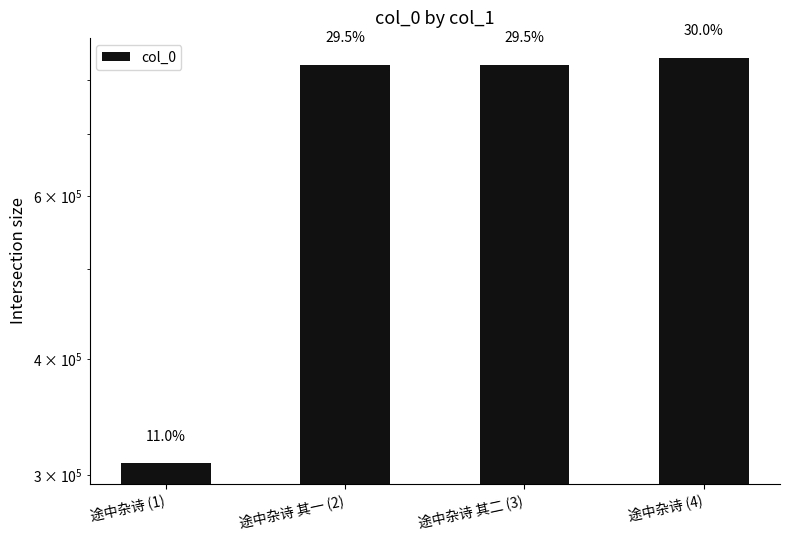

What position from the right is 途中杂诗 (4)?

1